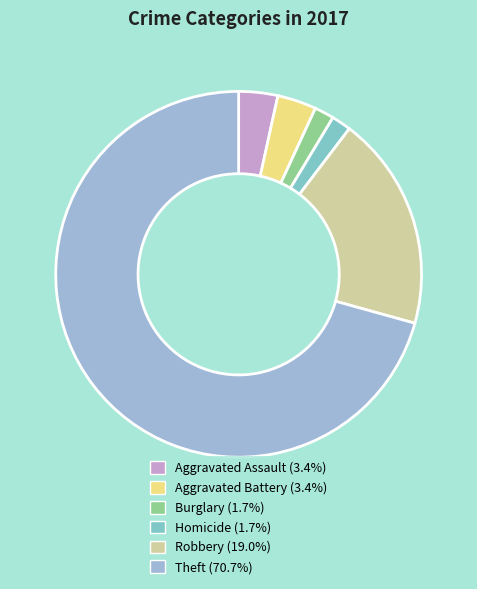

How many segments does this pie chart have?

6